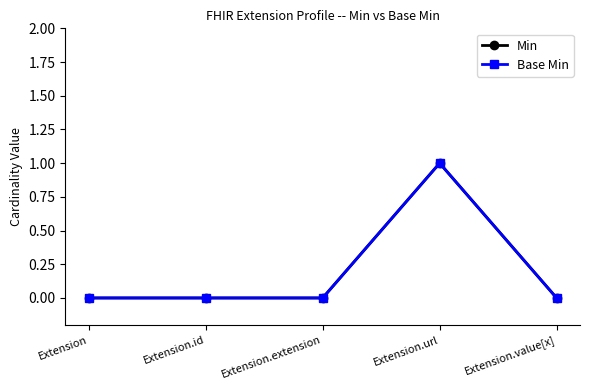

Which series changed the most between Extension.extension and Extension.url?

Min